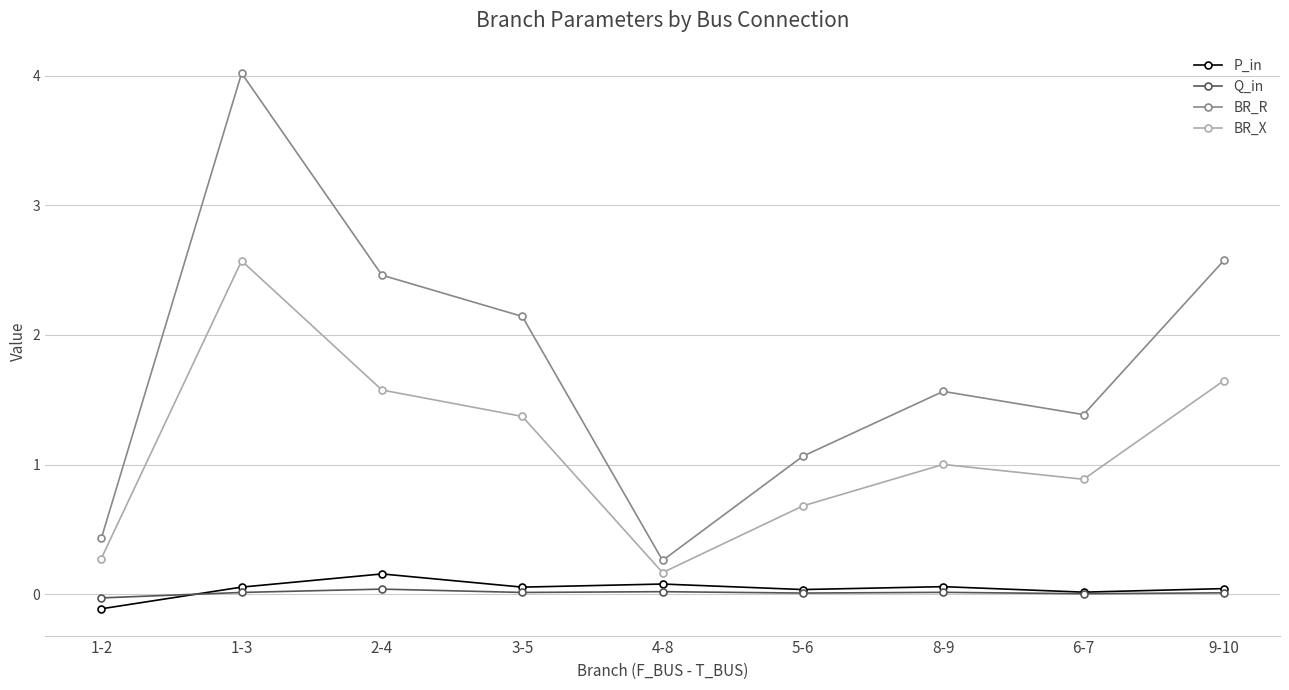

Is it true that BR_R equals 0.5 at 5-6?

False